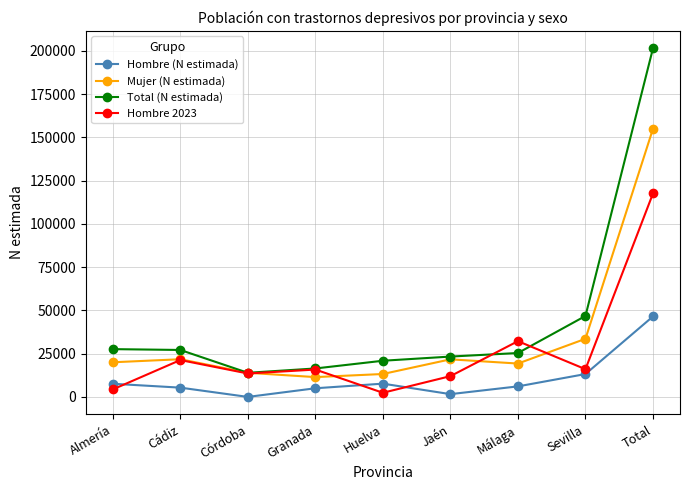

True or false: Hombre (N estimada) has more than 2 interior local peaks.

False